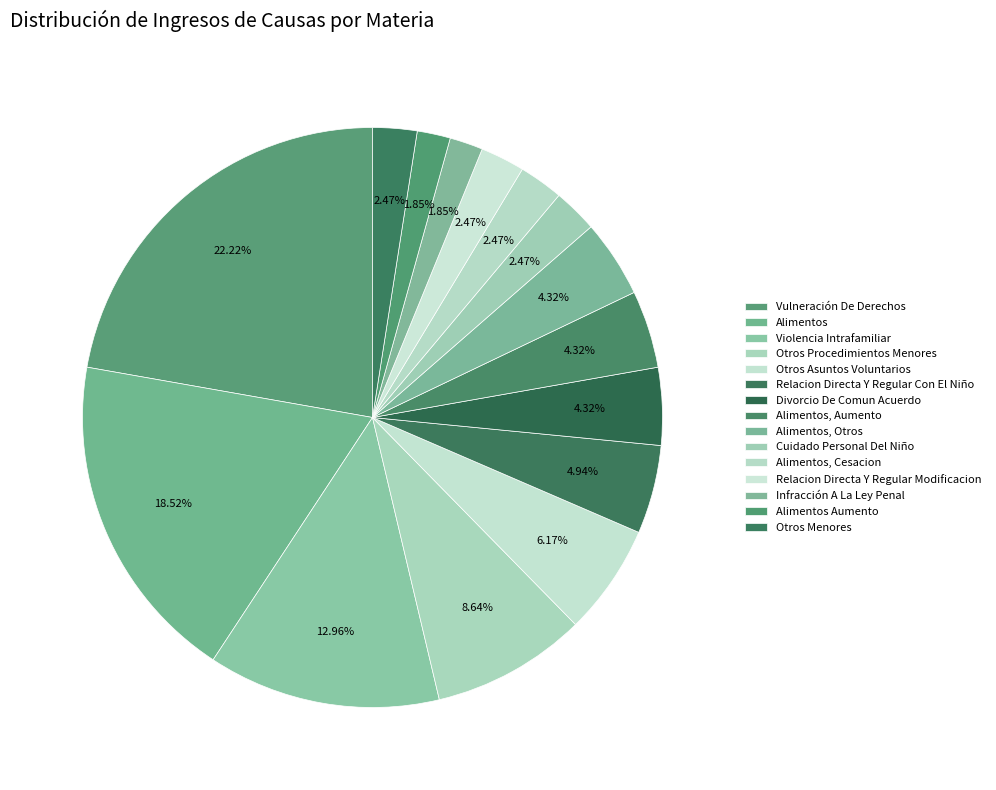

To the nearest percent, what is the combined percentage of Alimentos, Cesacion and Otros Menores?

5%